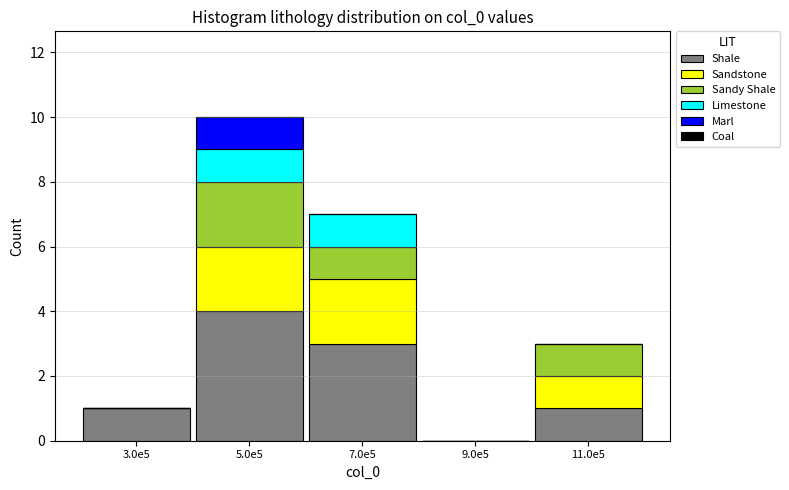

Reading left to right, what are the values for Shale?

3.0e5=1	5.0e5=4	7.0e5=3	9.0e5=0	11.0e5=1